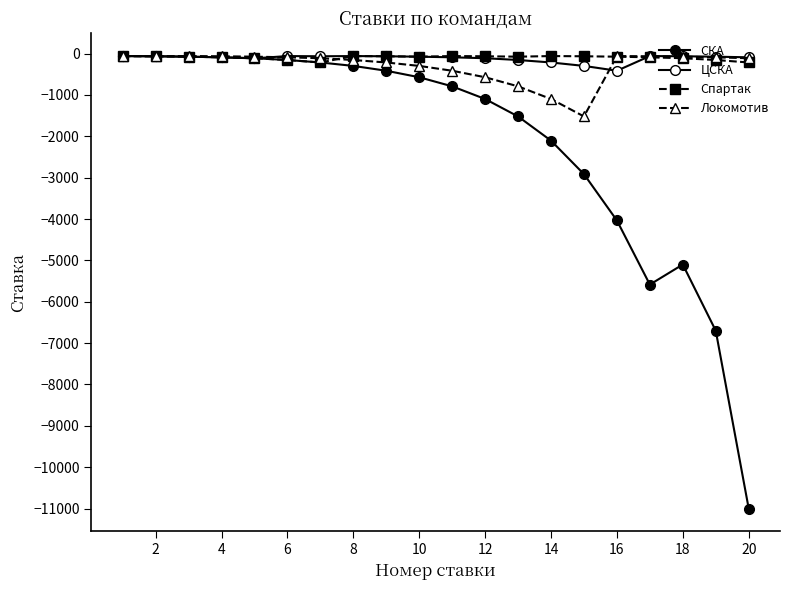

What is the value of the СКА point at the 7th from the left?

-215